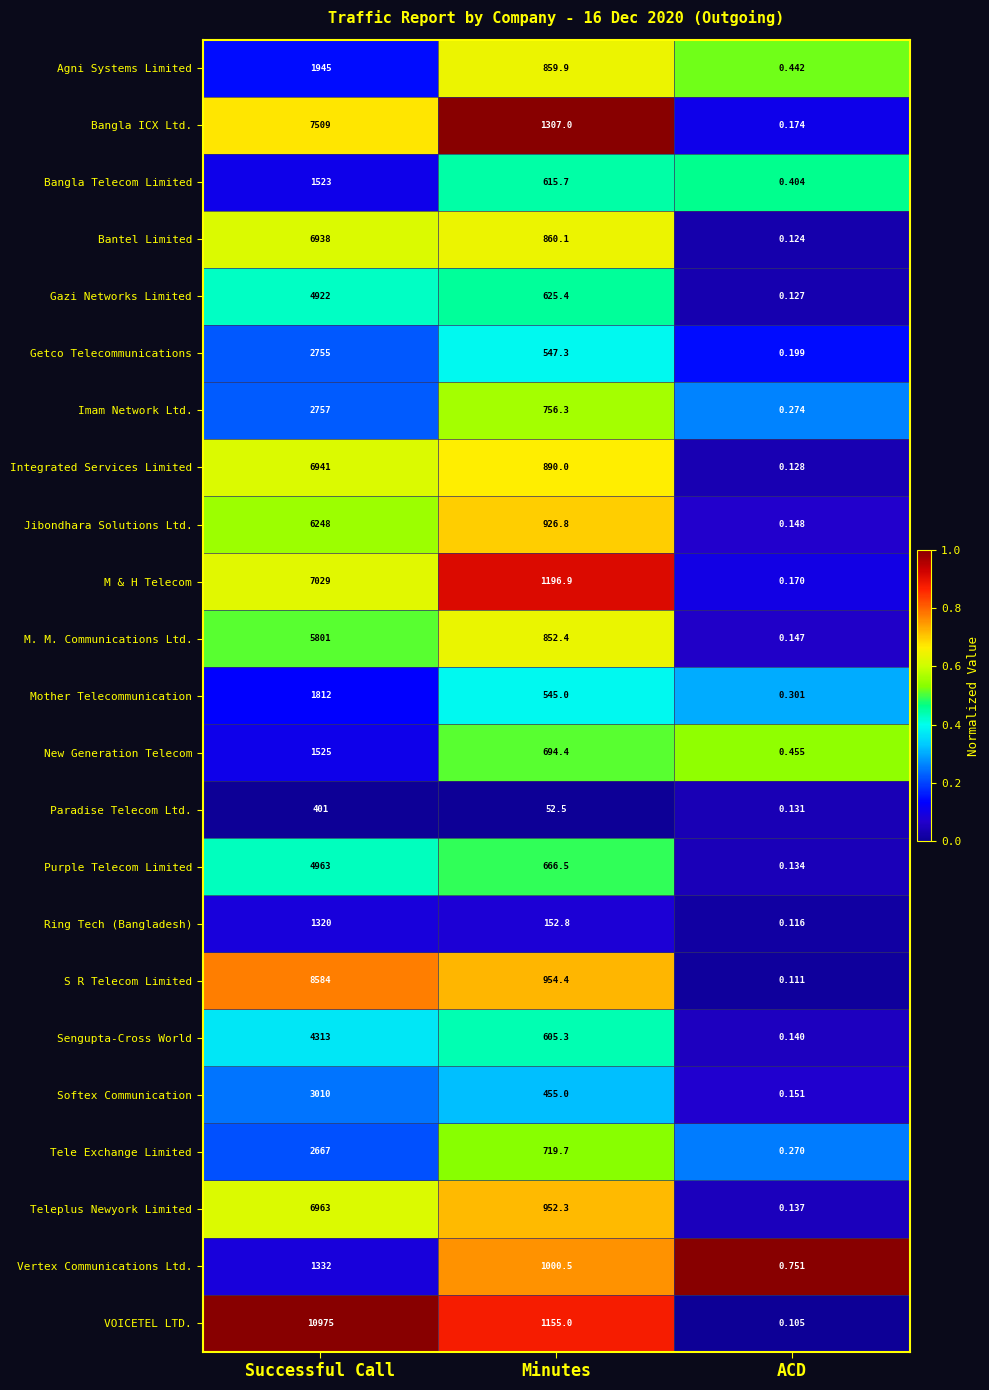

At which label does M & H Telecom first exceed 1196?

Successful Call